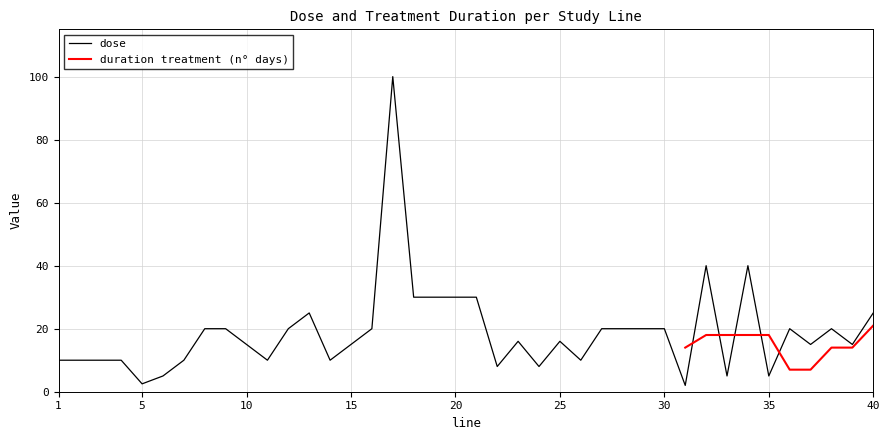

The value at 2 is 4.2. True or false?

False